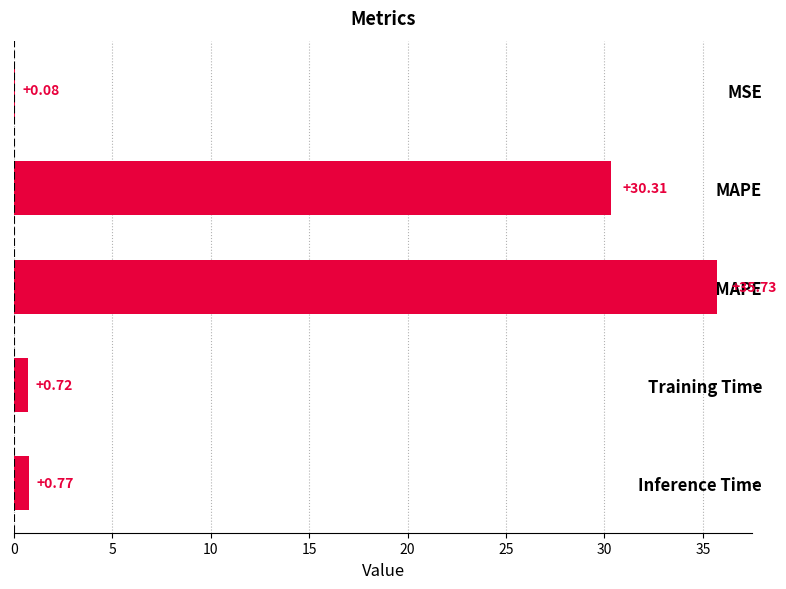

Which has a higher value, Inference Time or SMAPE?

SMAPE